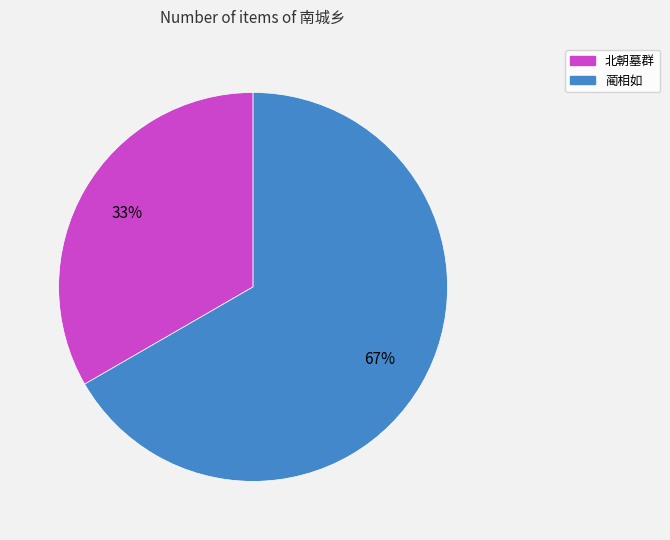

Combined, do 蔺相如 and 北朝墓群 account for over 50%?

Yes